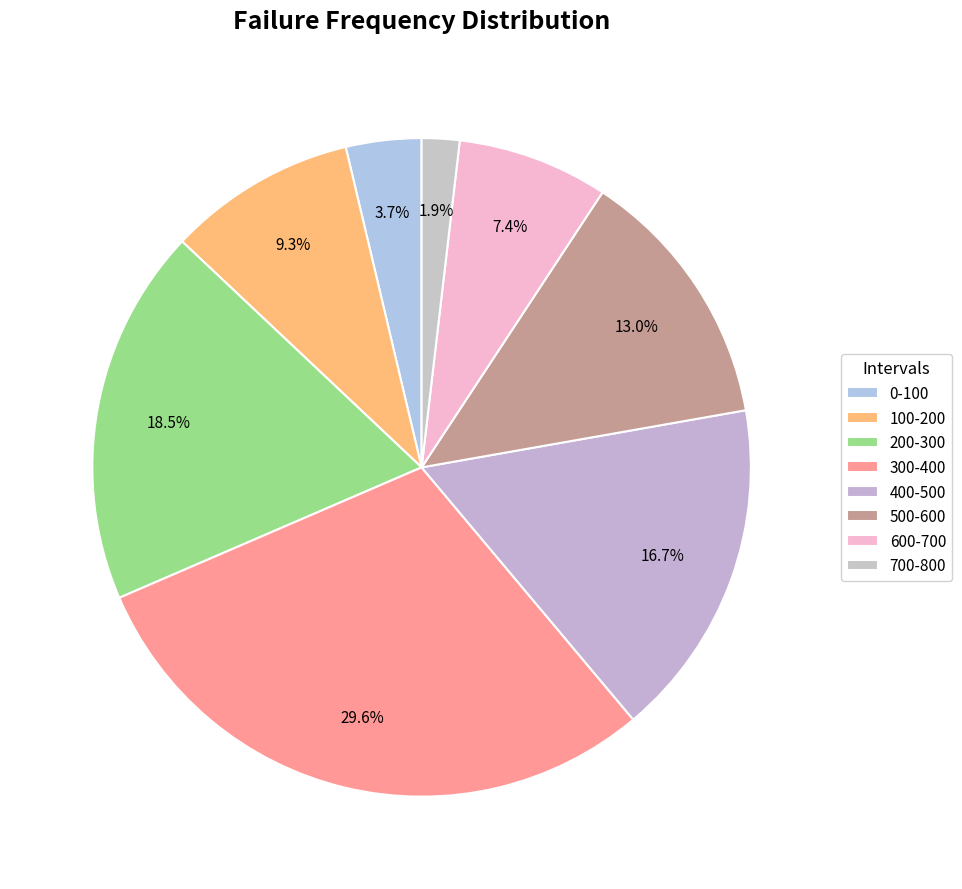

How many slices are in this pie chart?

8